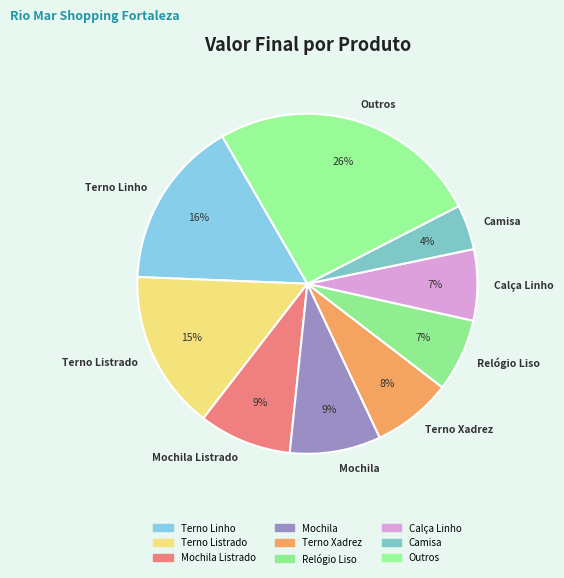

The Terno Listrado slice represents 23% of the pie. True or false?

False